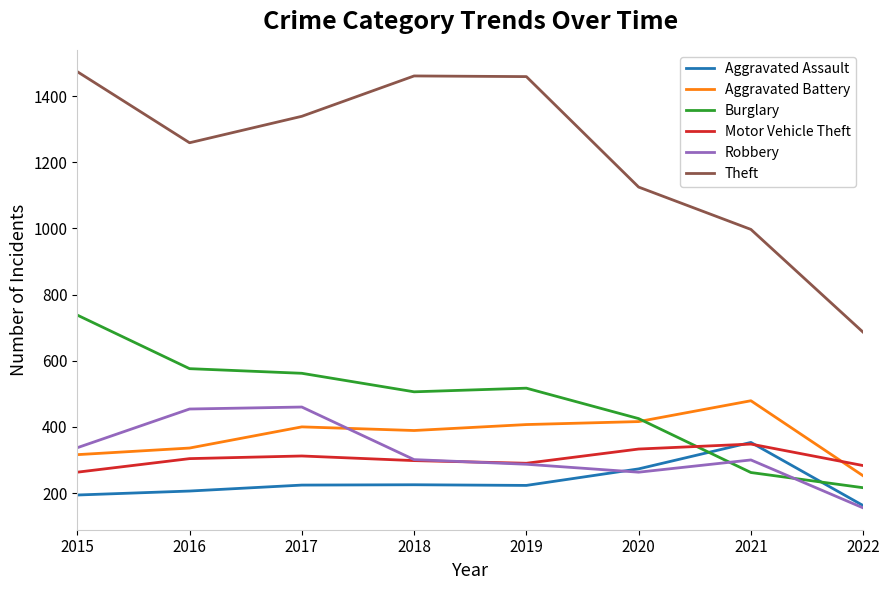

What is the difference between the highest and lowest values at 2022?

531